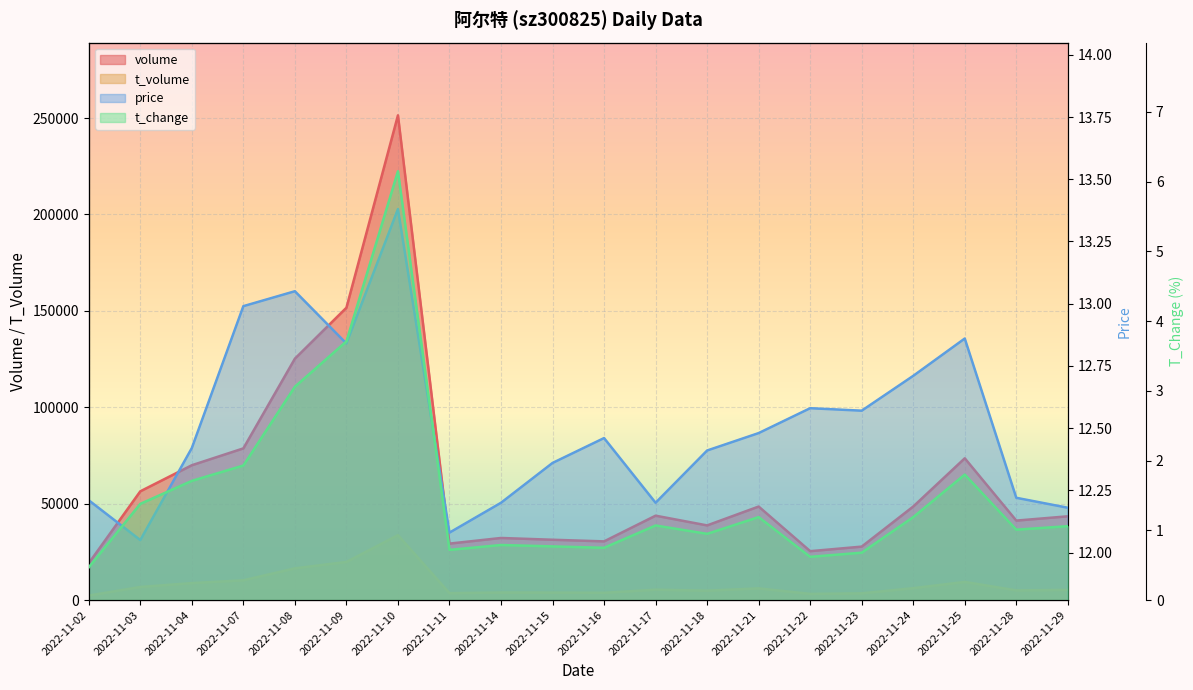

What is the minimum value shown in the chart?

0.5